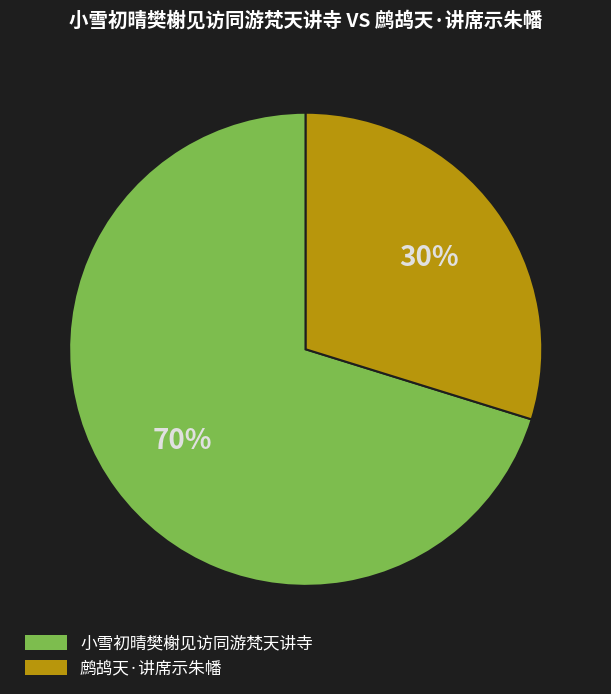

What is the majority slice?

小雪初晴樊榭见访同游梵天讲寺